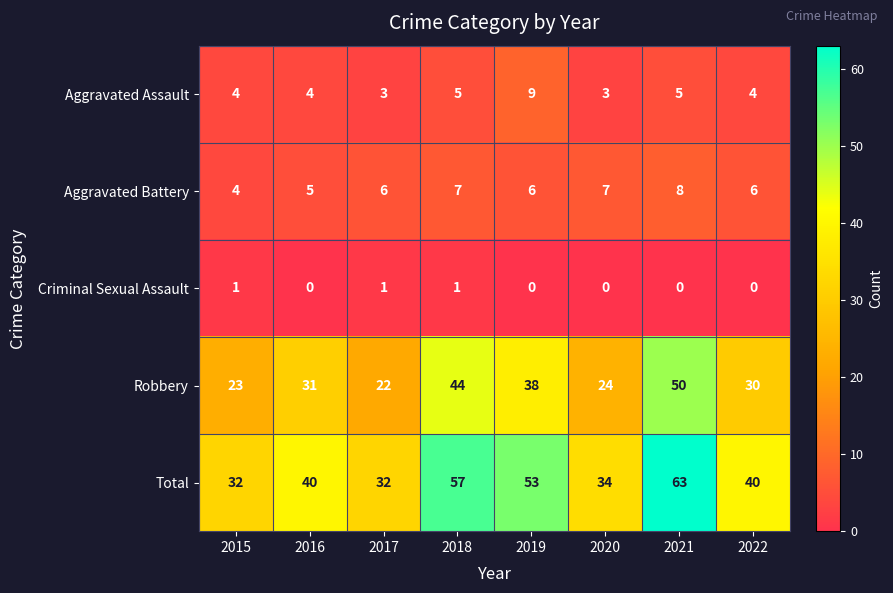

What is the lowest value of the Aggravated Assault series?

3